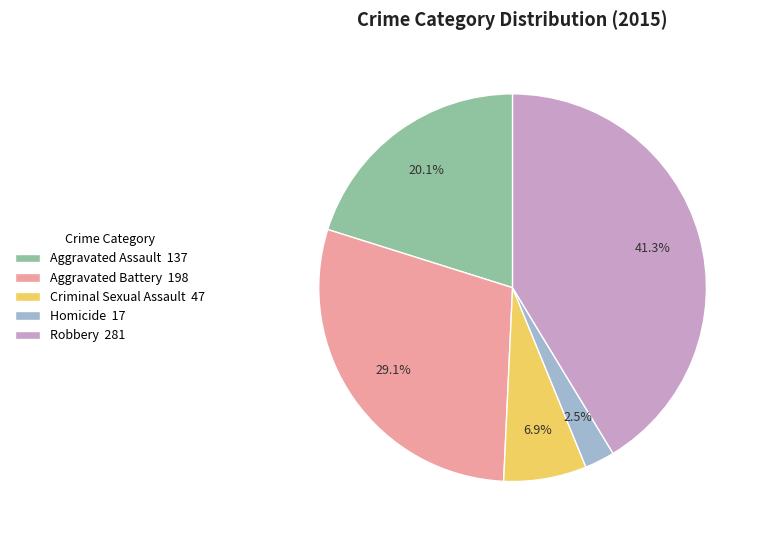

What percentage do Homicide and Aggravated Assault together represent?

22.6%